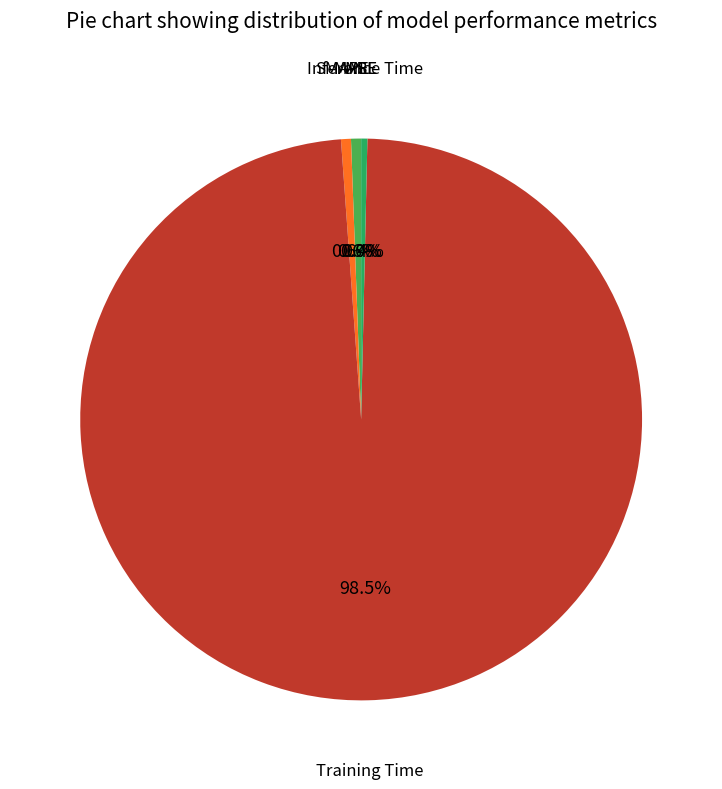

Is there any slice that represents more than half of the pie?

Yes